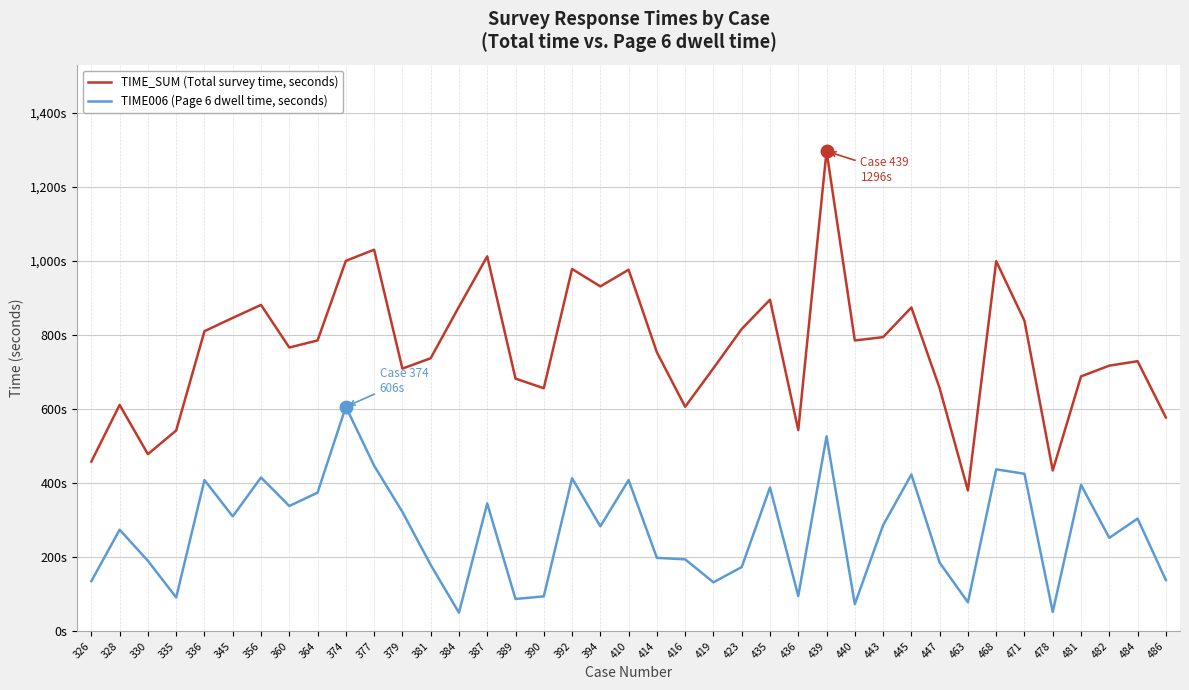

Which series has the largest total across all categories?

TIME_SUM (Total survey time, seconds)